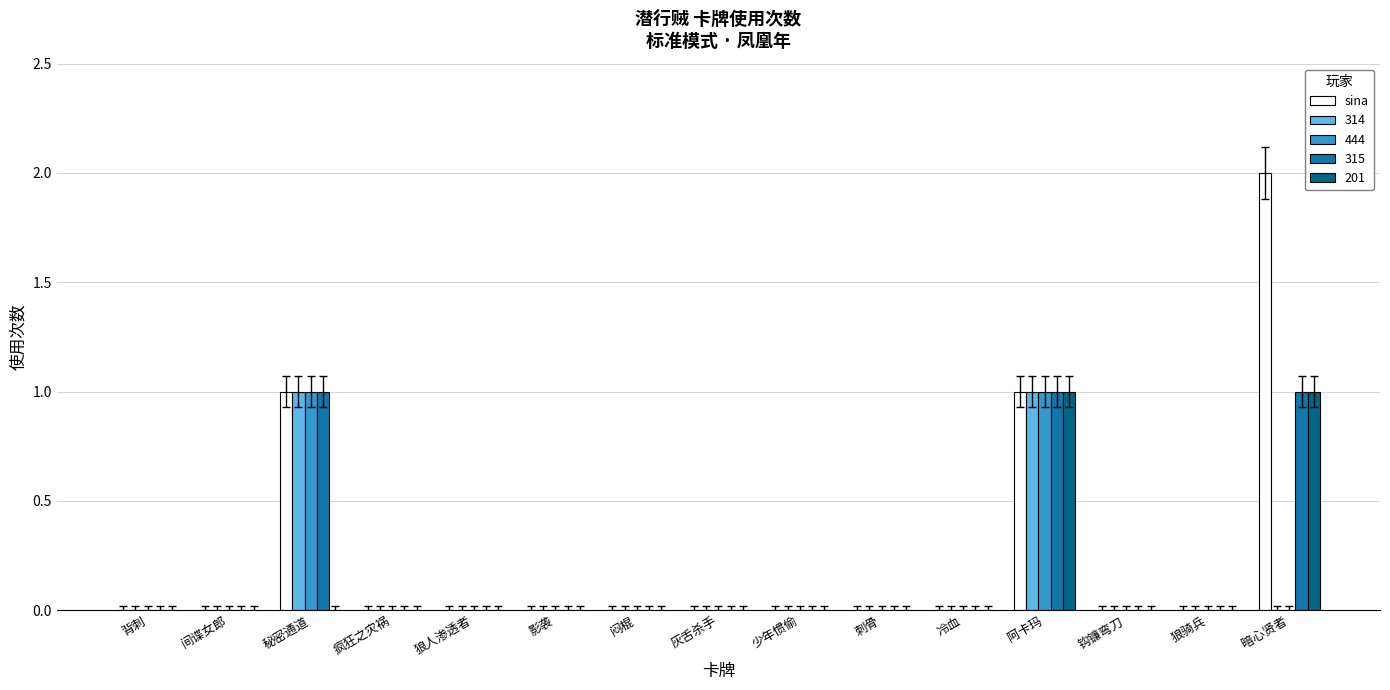

Is it true that 444 equals -1 at 冷血?

False